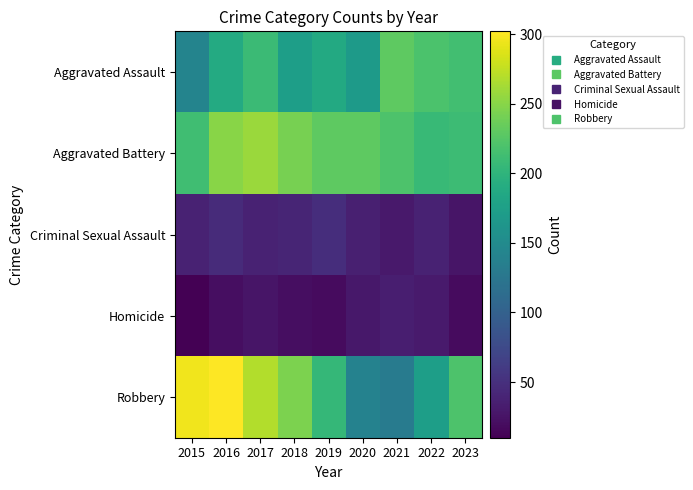

At how many categories does at least one series exceed 45?

9